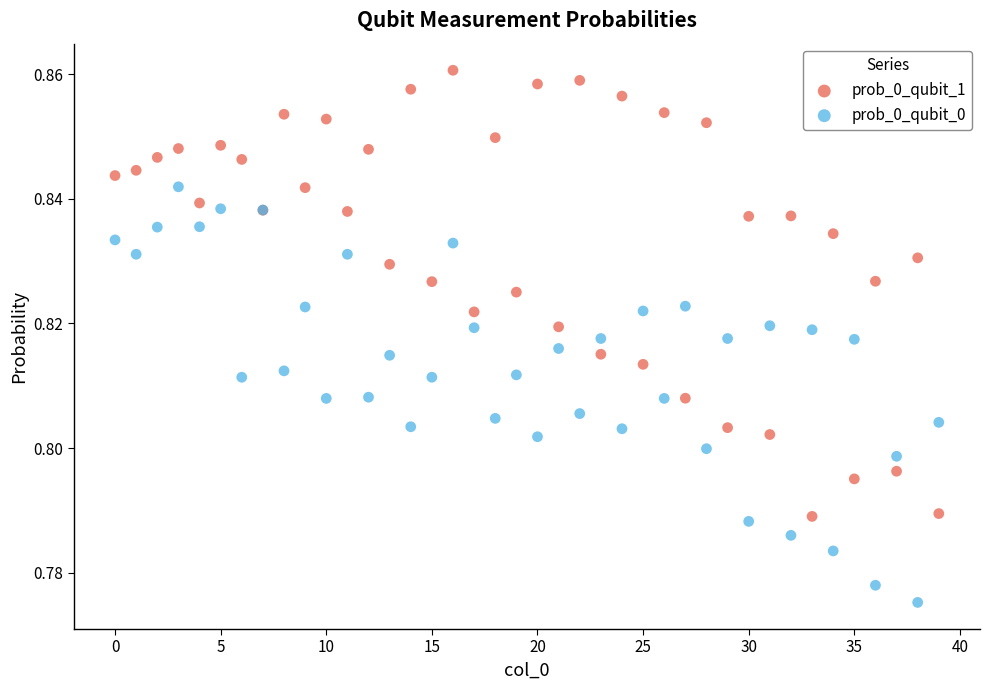

What are all the series names shown in the legend?

prob_0_qubit_1, prob_0_qubit_0